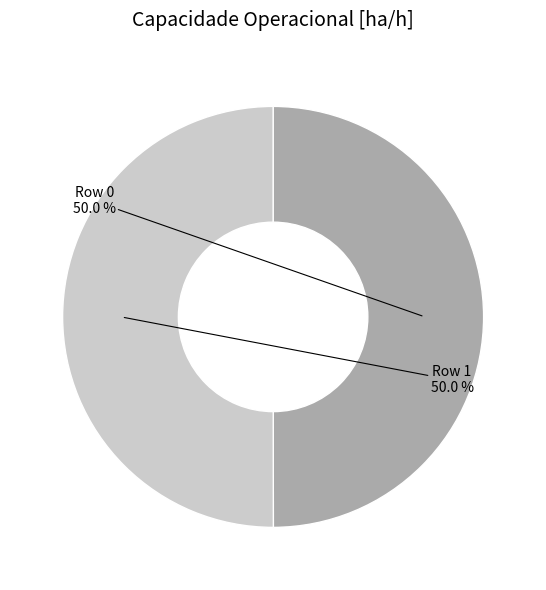

What percentage do Row 1 and Row 0 together represent?

100.0%